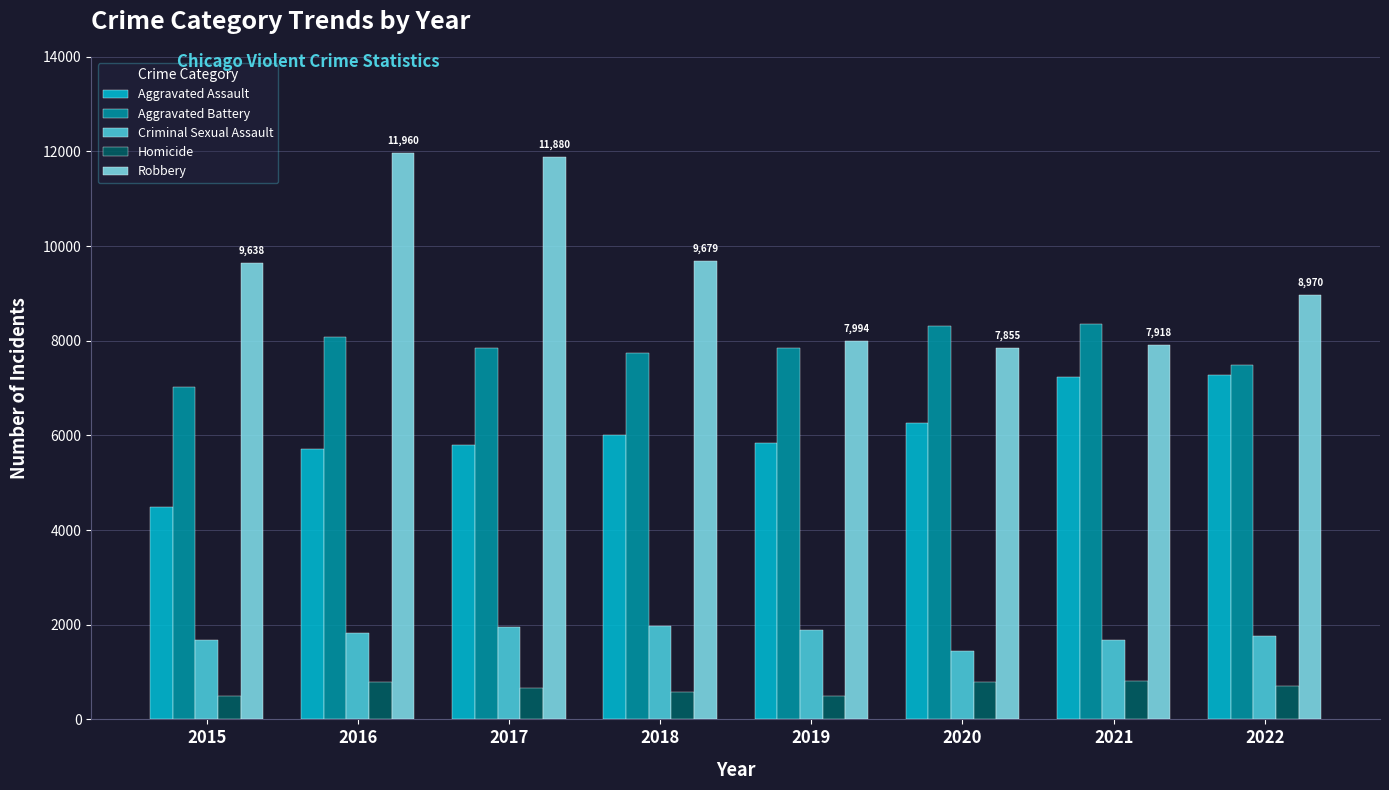

Rank the series by their maximum value, from lowest to highest.

Homicide, Criminal Sexual Assault, Aggravated Assault, Aggravated Battery, Robbery